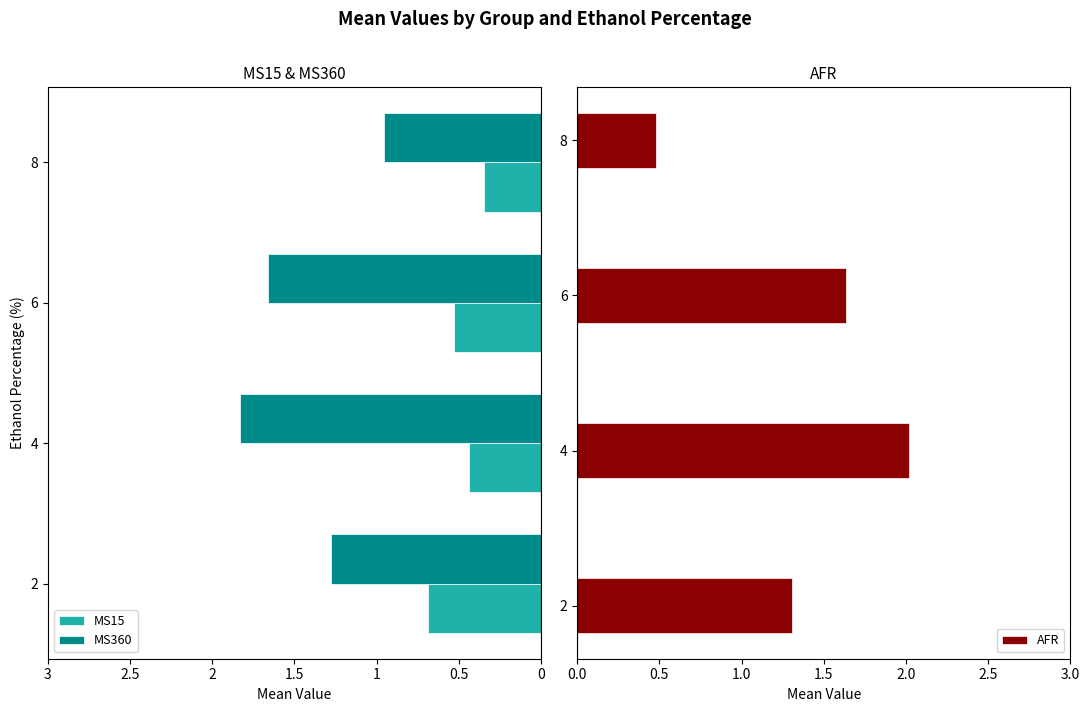

The value of AFR at 8 is 0.8. True or false?

False